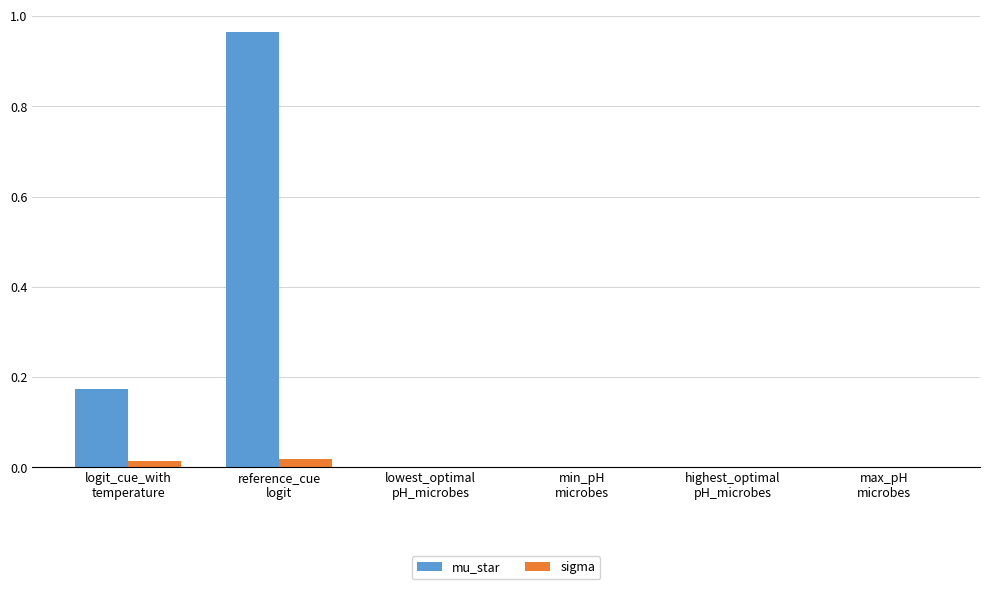

Which series has the widest spread of values?

mu_star